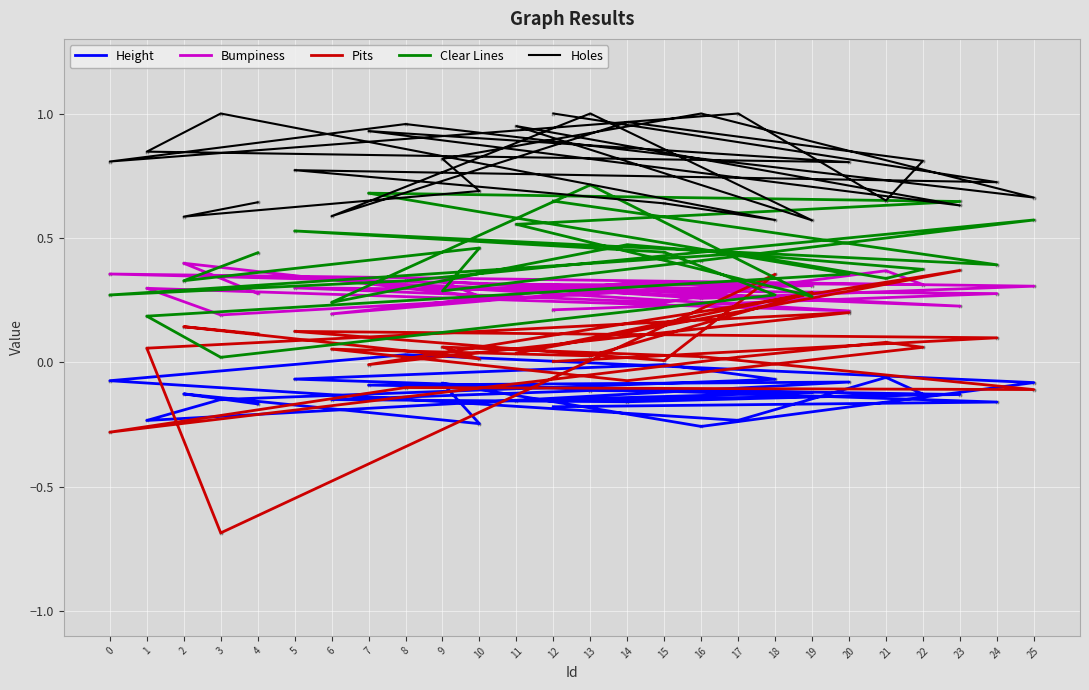

What is the total value across all series at 9?

1.4